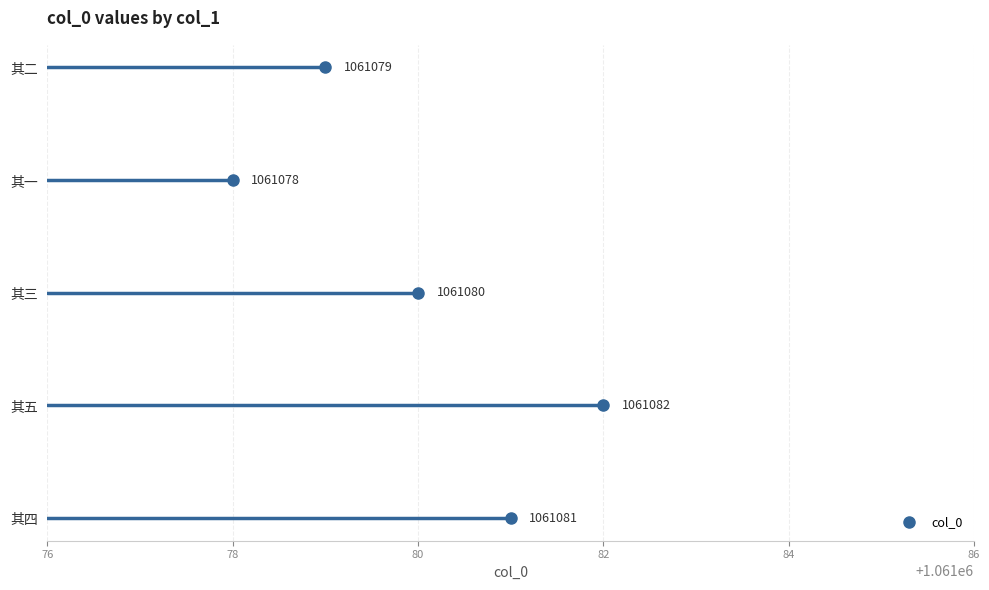

Rank the categories by value from highest to lowest.

次韵吕居仁送李商老兼简李去言兄弟诸同参五首 其五, 次韵吕居仁送李商老兼简李去言兄弟诸同参五首 其四, 次韵吕居仁送李商老兼简李去言兄弟诸同参五首 其三, 次韵吕居仁送李商老兼简李去言兄弟诸同参五首 其二, 次韵吕居仁送李商老兼简李去言兄弟诸同参五首 其一